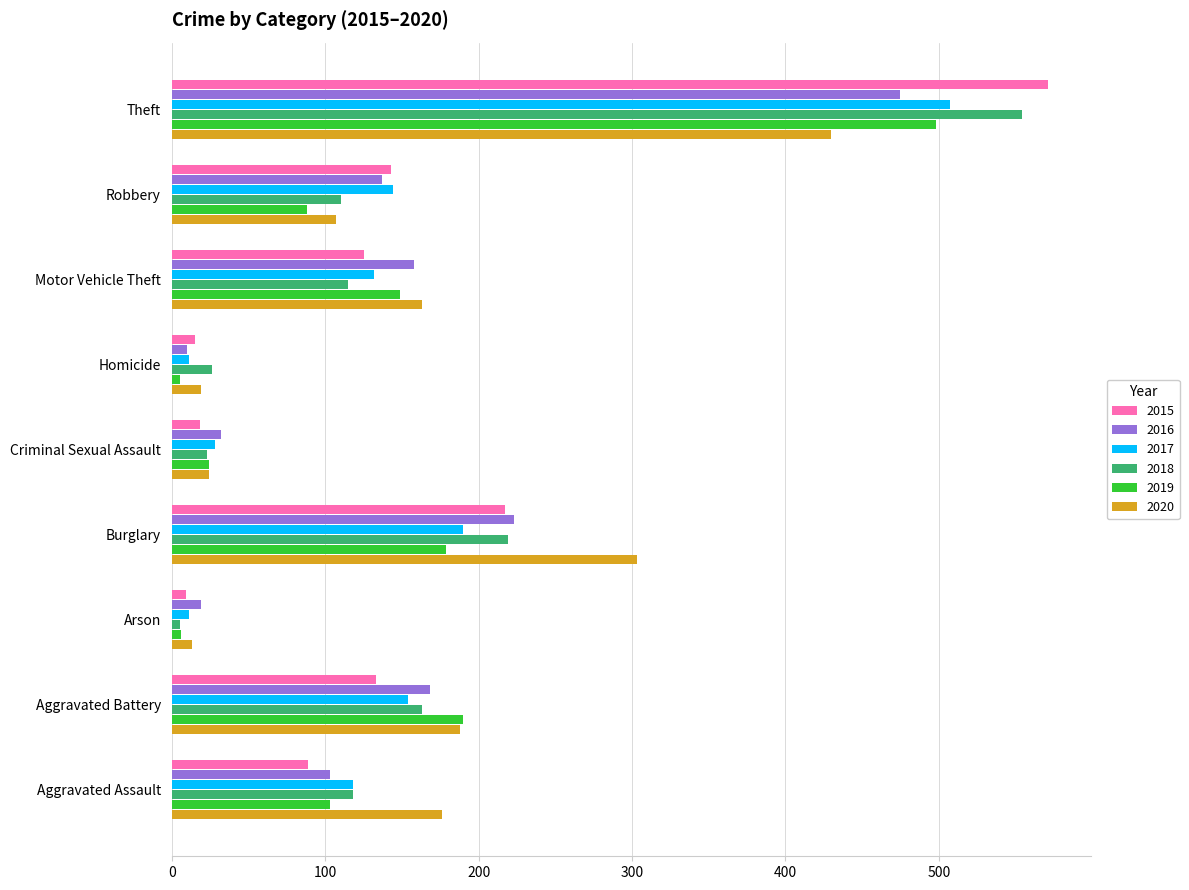

Which series has the largest range (max minus min)?

2015